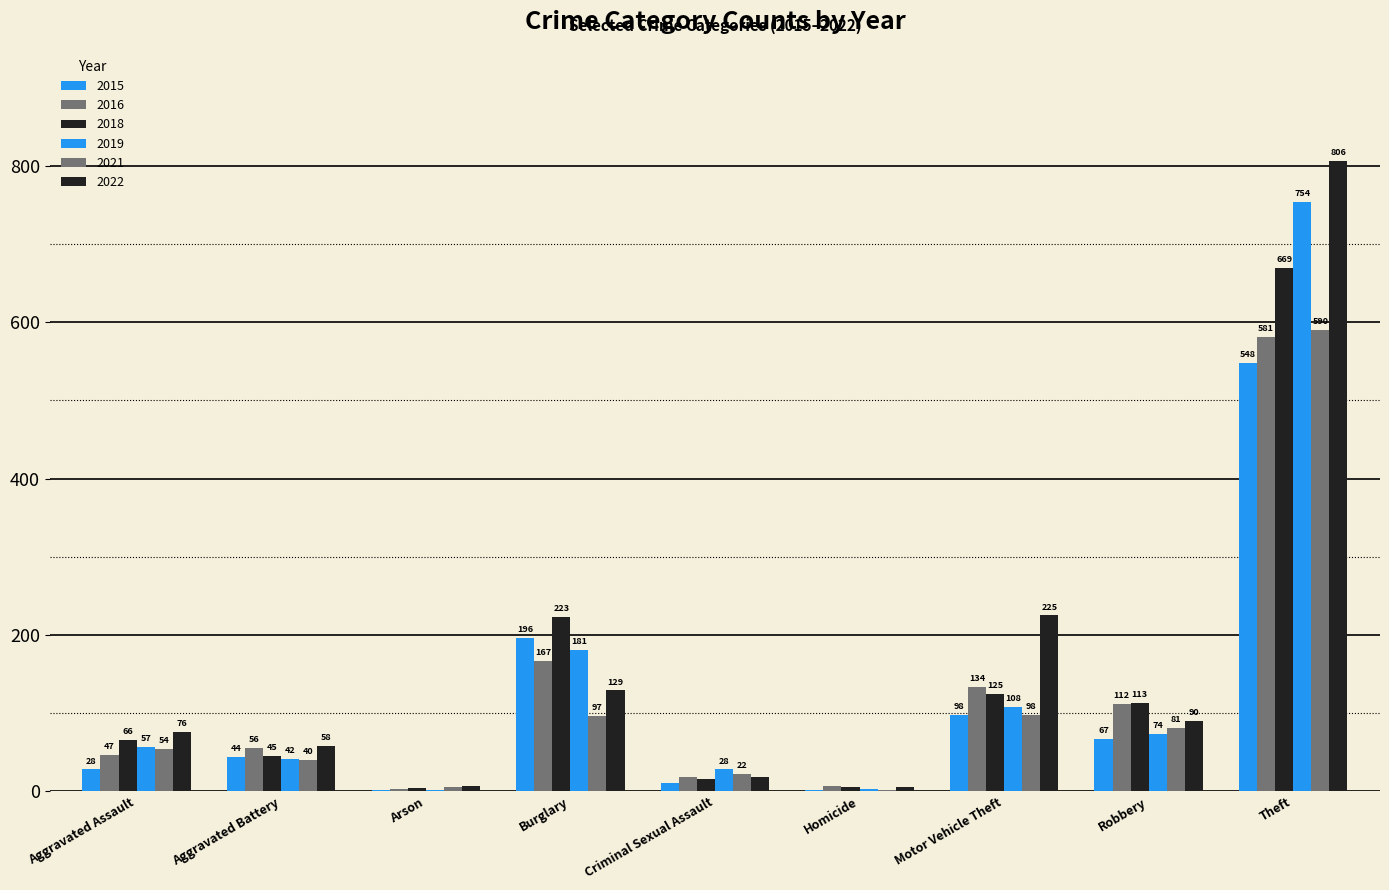

What is the spread (max minus min) of values at Burglary?

126